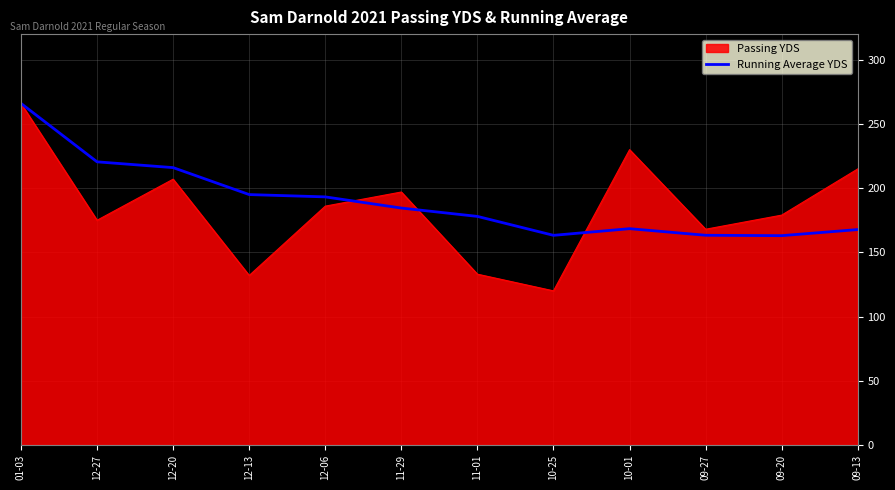

What is the maximum value shown in the chart?

266.0